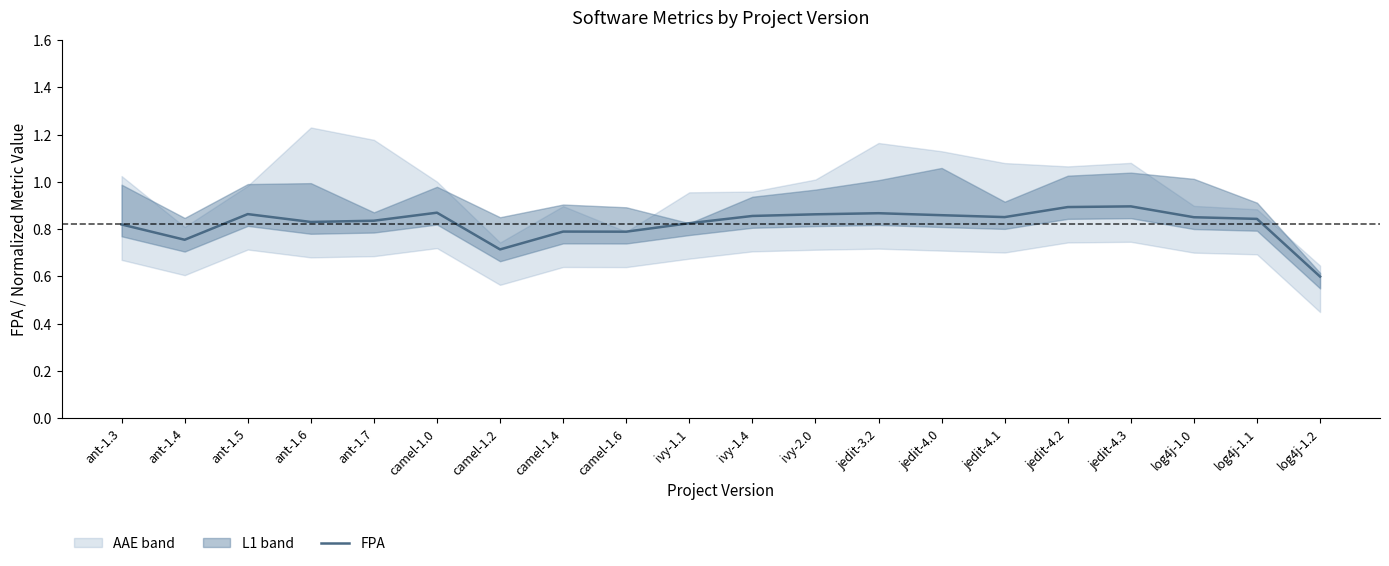

The value at jedit-4.2 is 0.9. True or false?

True